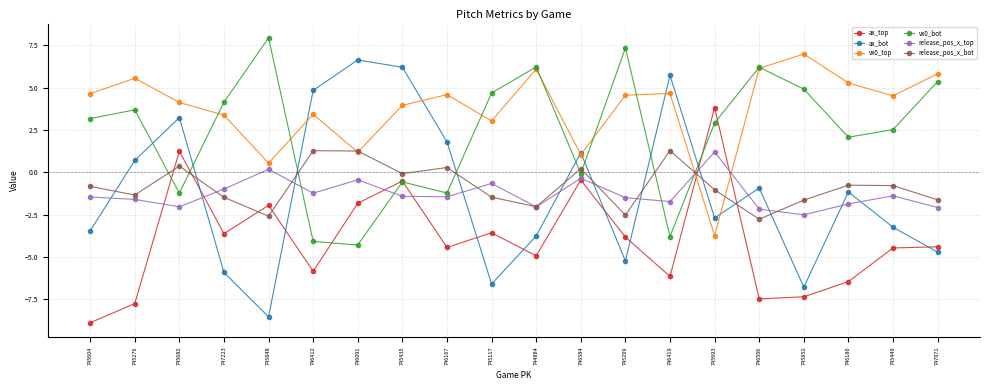

Where do vx0_top and vx0_bot first cross each other?

745682 and 747223